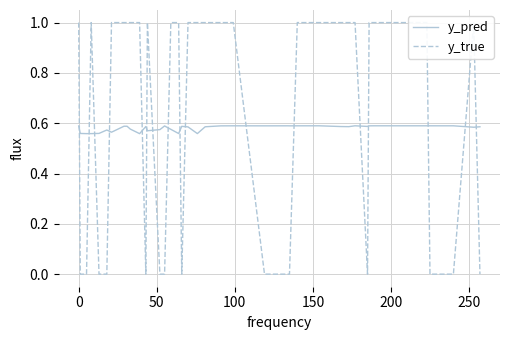

How many positive values does the y_true series have?

24